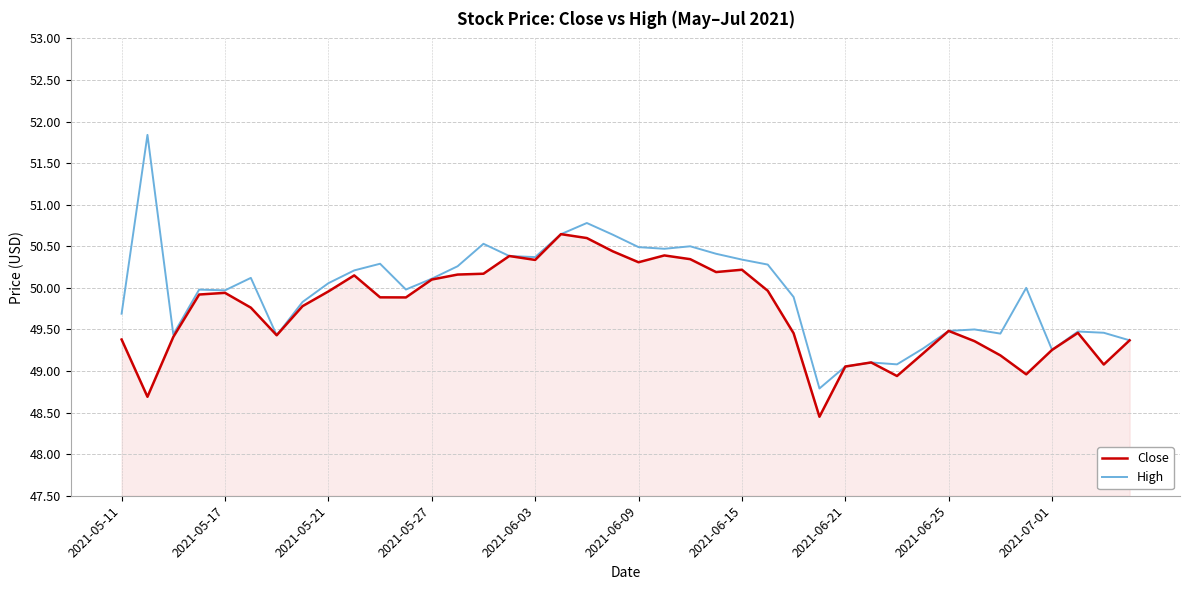

What is the minimum value shown in the chart?

48.5